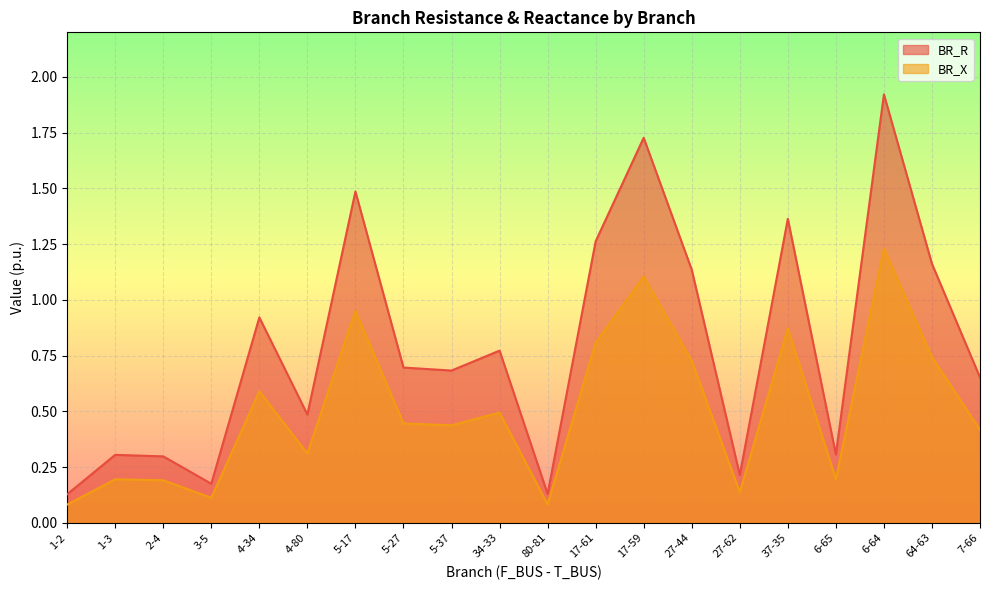

Is it true that BR_X equals 0.1 at 27-62?

True